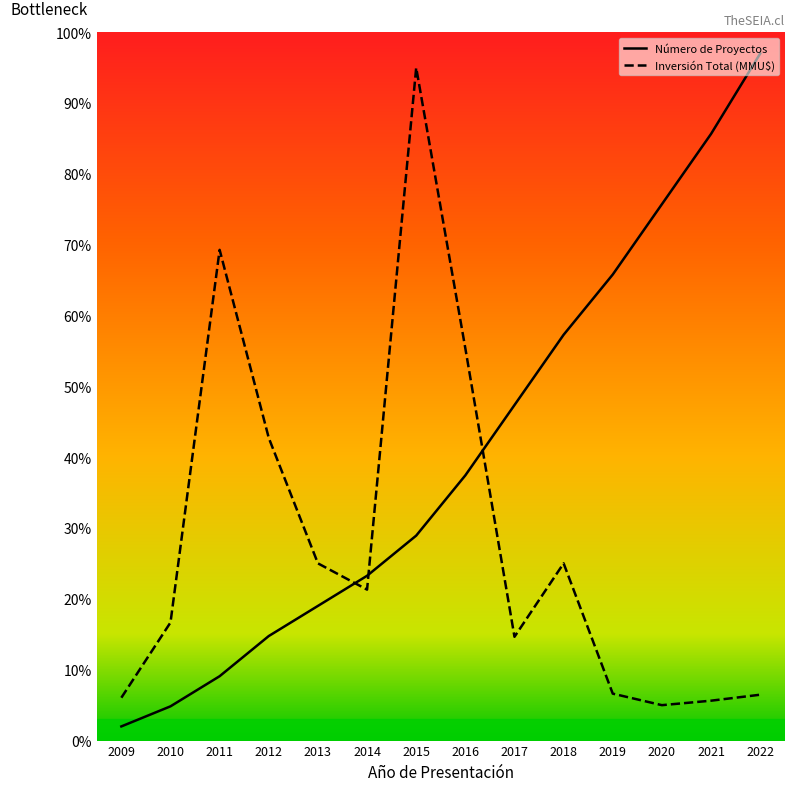

True or false: Inversión Total (MMU$) has more than 0 interior local peaks.

True